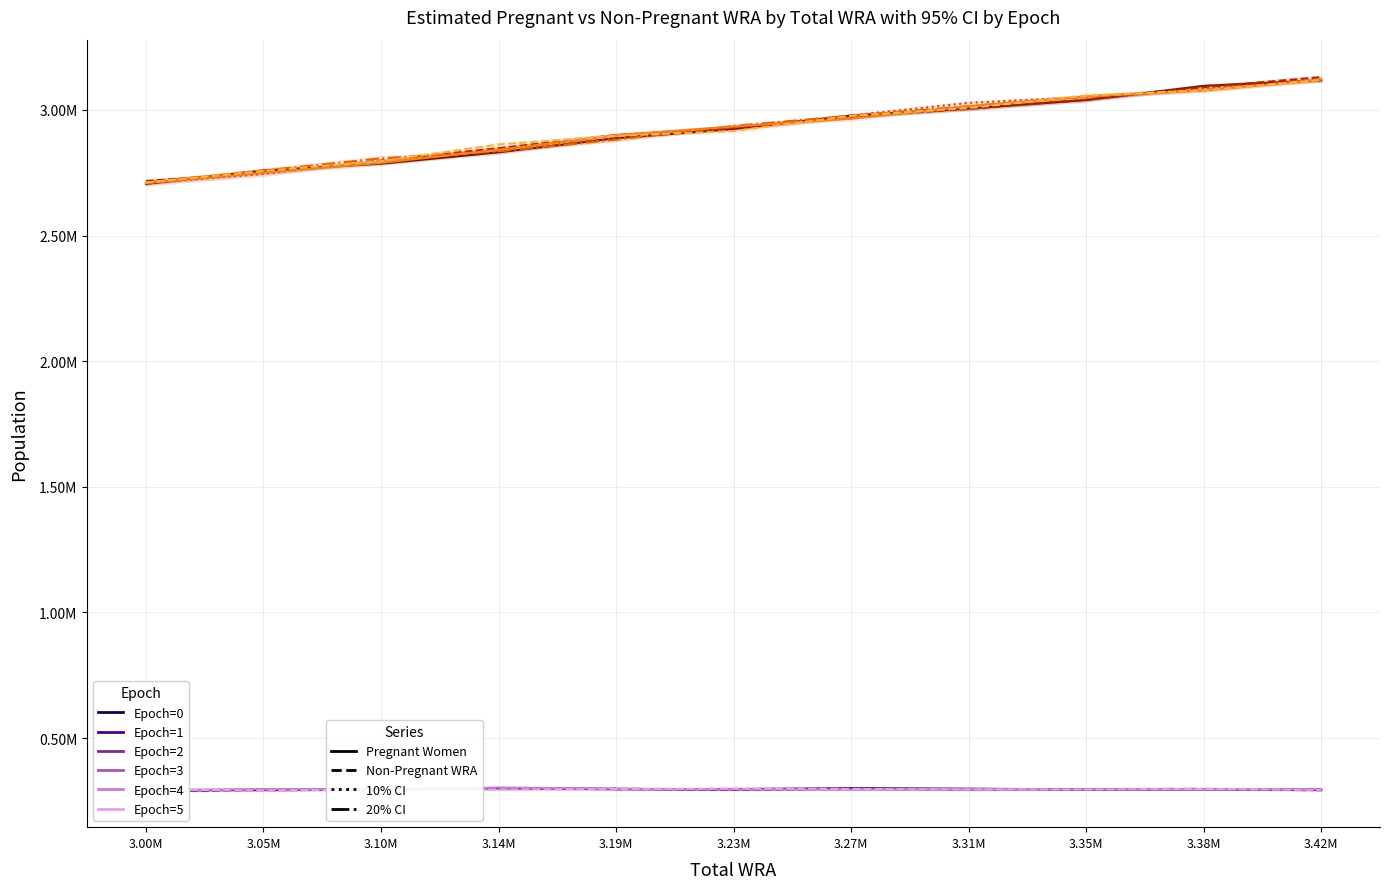

What is the change in value from 3.23M to 3.38M?

+154995.4